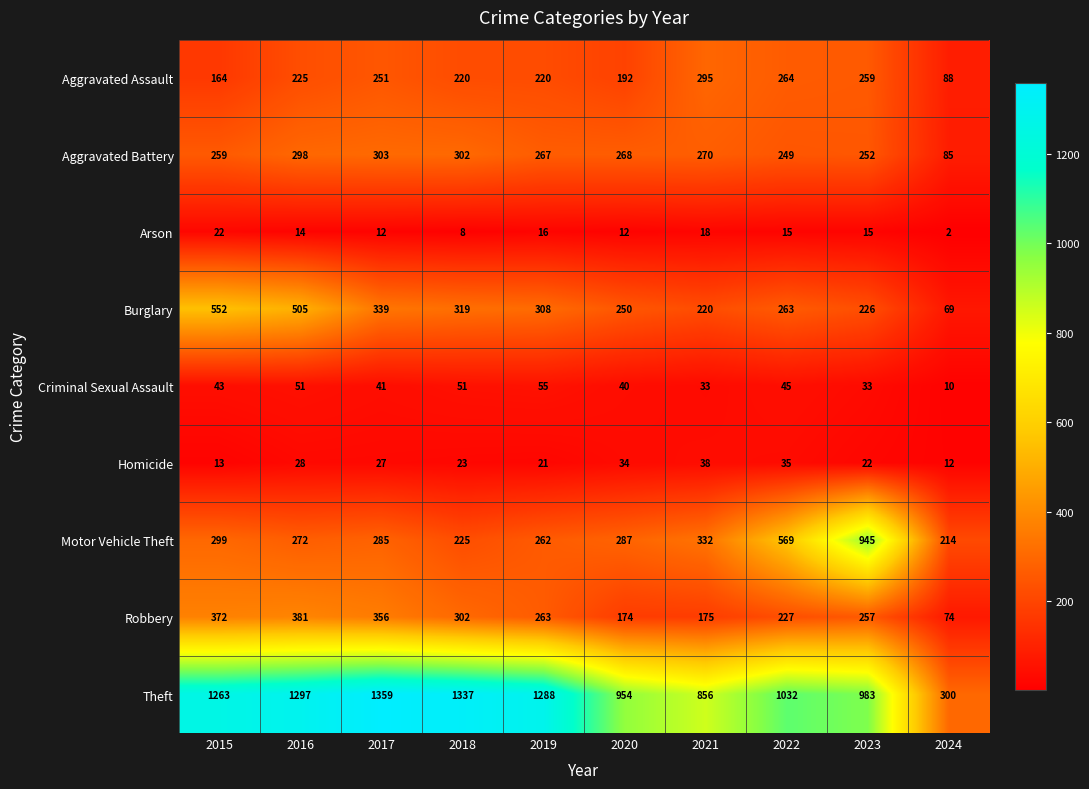

How many data points in Homicide are less than 27?

5